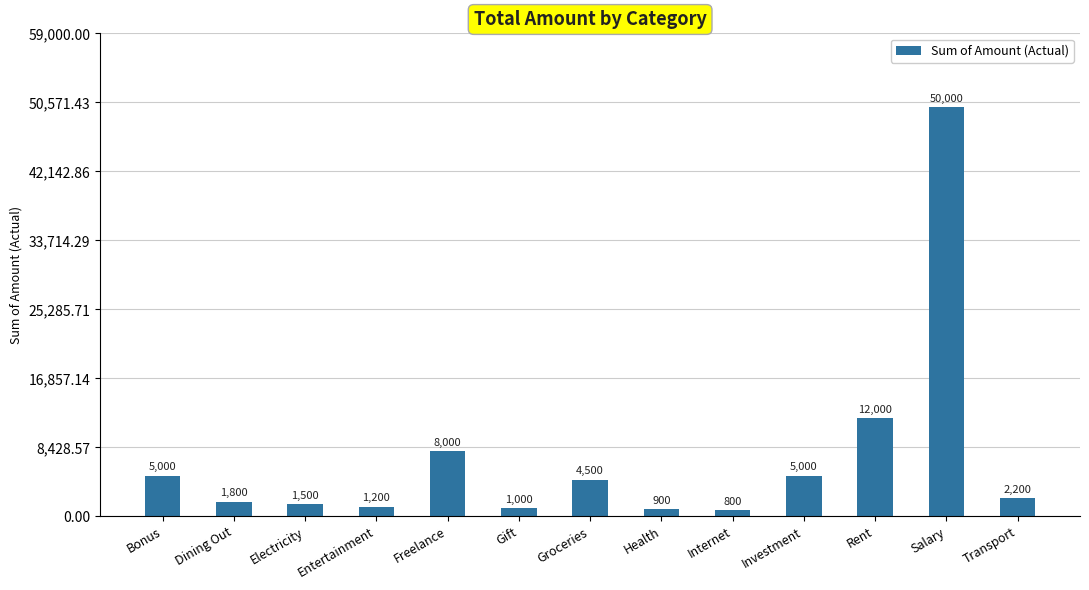

How many bars are there in total?

13